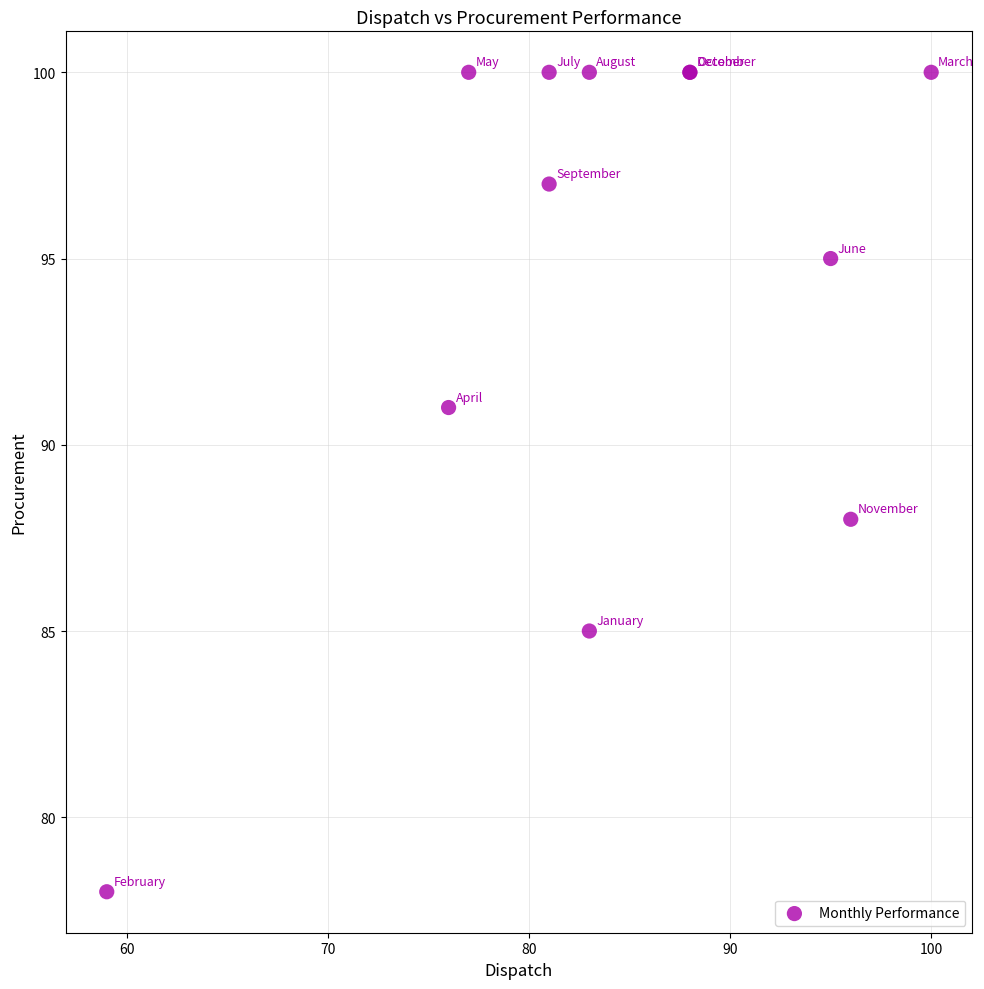

What Y value in the scatter plot is closest to 89?

88